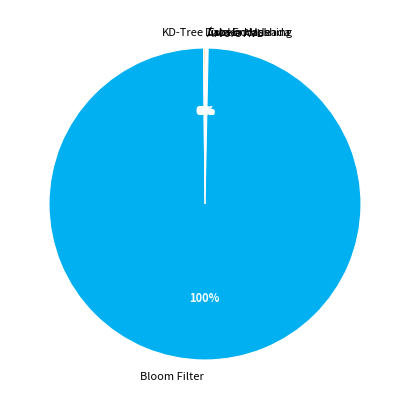

Which category accounts for the majority?

Bloom Filter